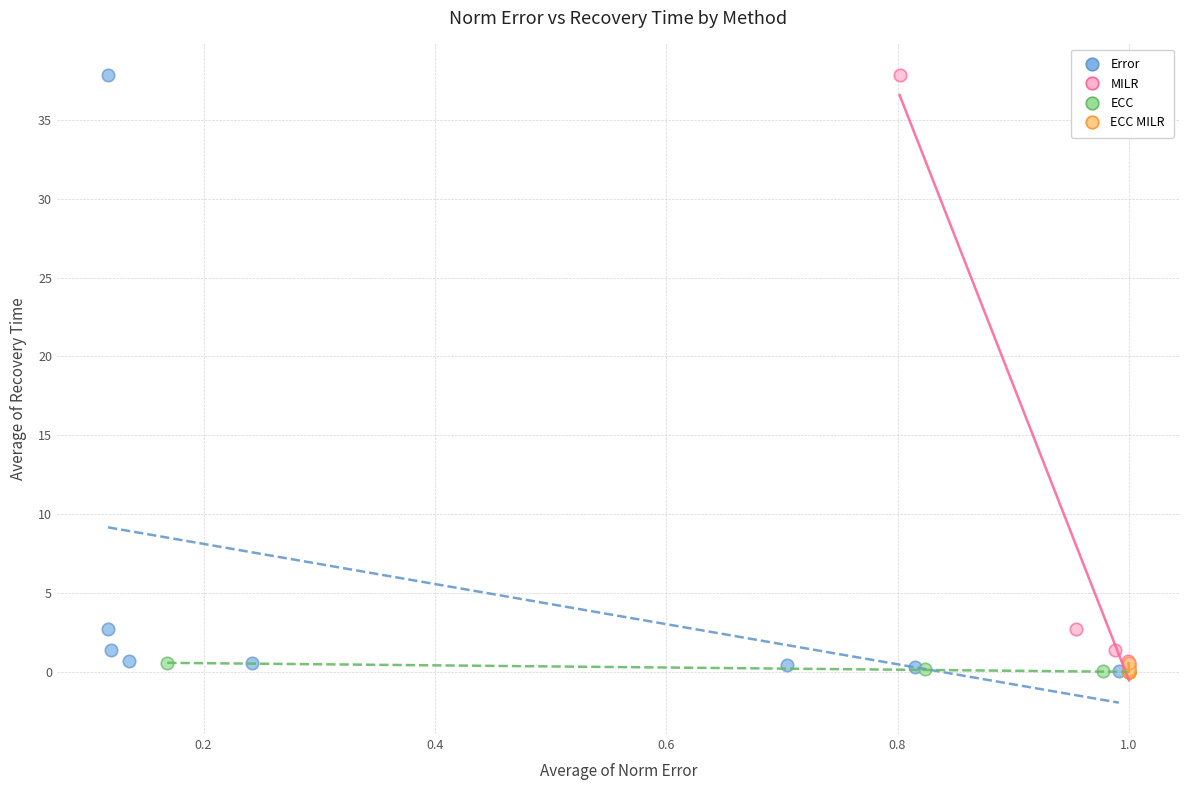

What are all the series names shown in the legend?

Error, MILR, ECC, ECC MILR